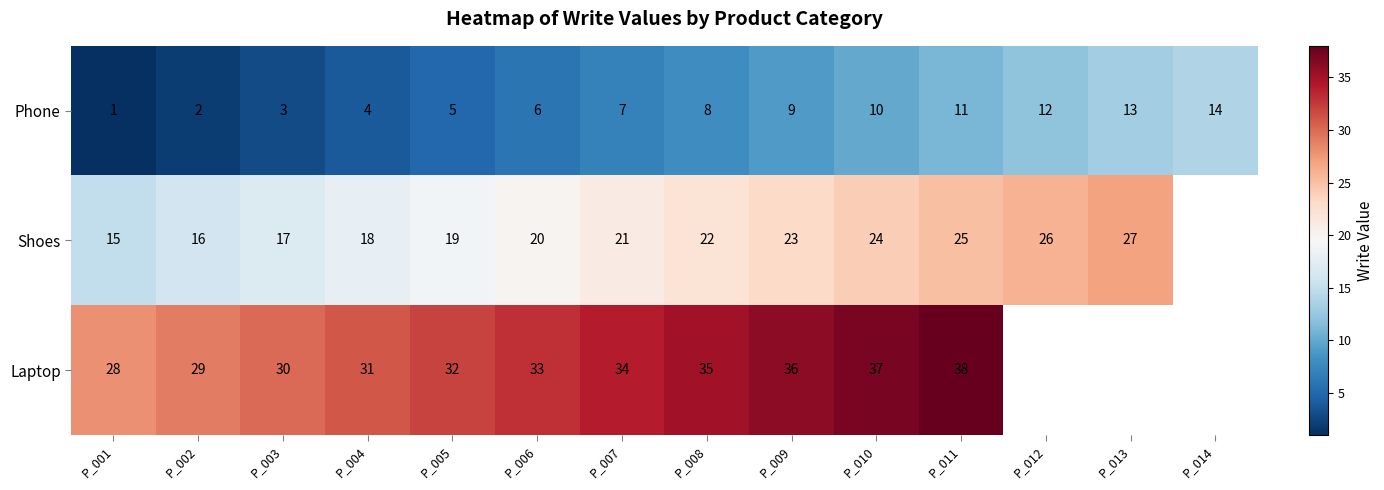

At how many categories does at least one series exceed 3?

14